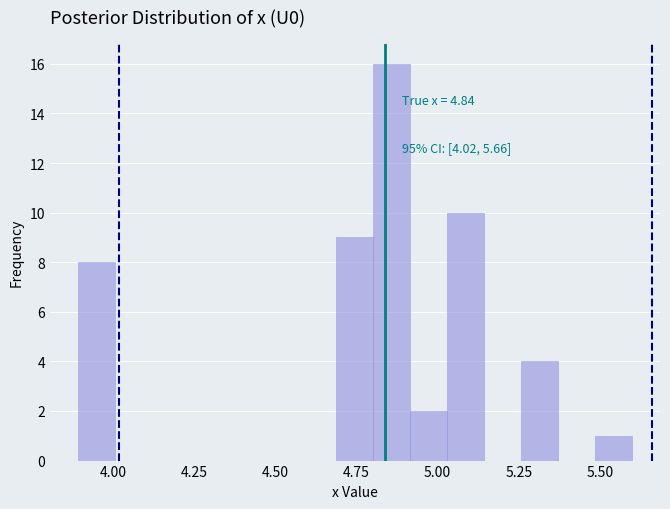

Read against the x-axis, roughly where is the centre of the tallest bar?

4.85